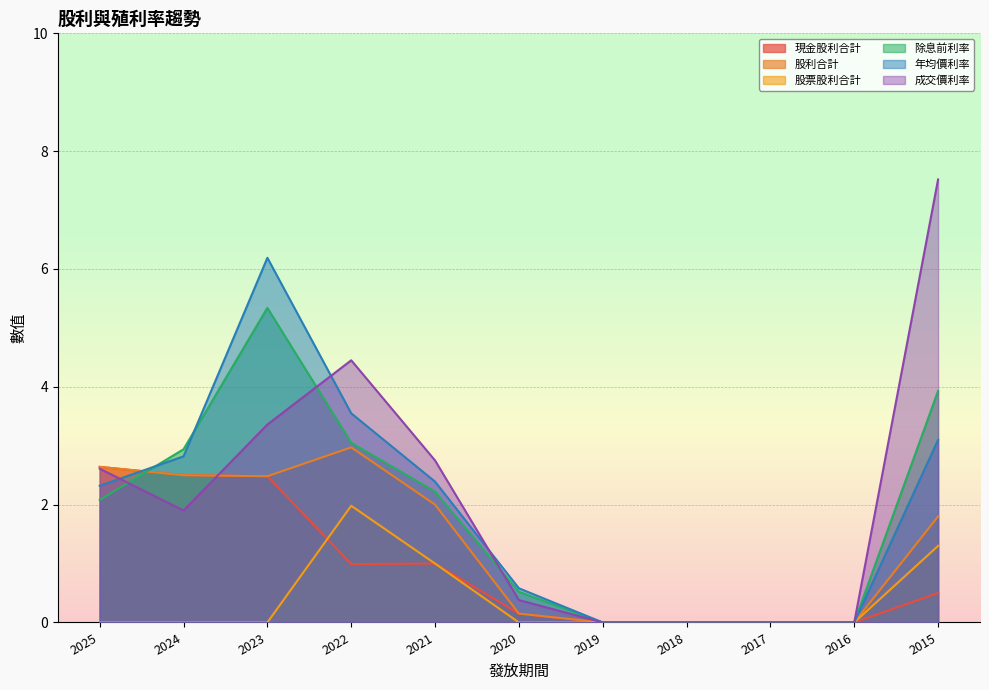

At which category does 除息前利率 reach its first local peak?

2023